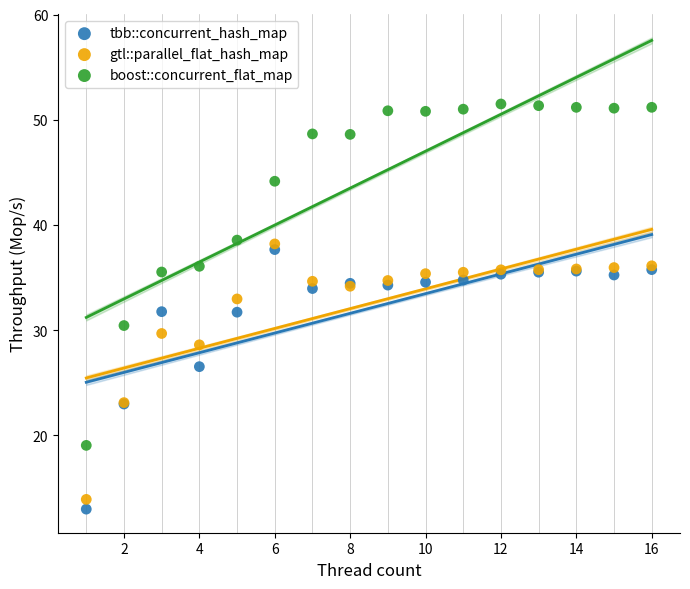

In the gtl::parallel_flat_hash_map series, what Y value is closest to 26?

28.6